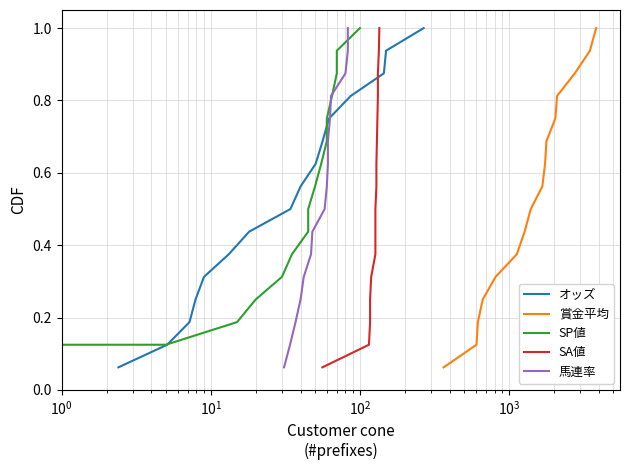

Is this an area chart (filled region under the line)?

No